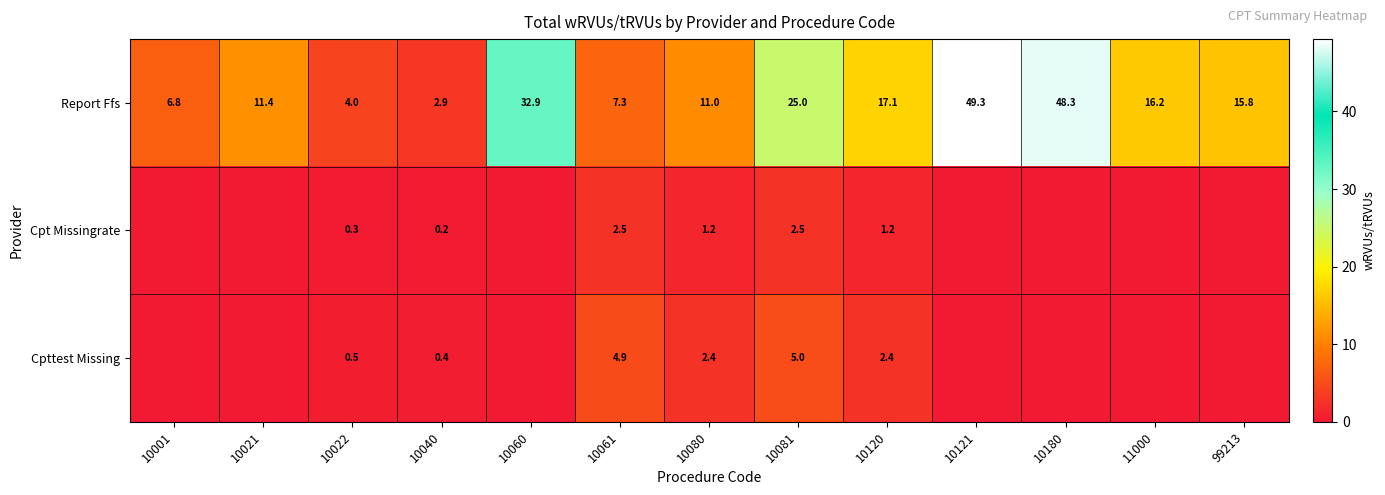

Is the value of Cpttest Missing at 10040 greater than the value of Report Ffs at 10081?

No